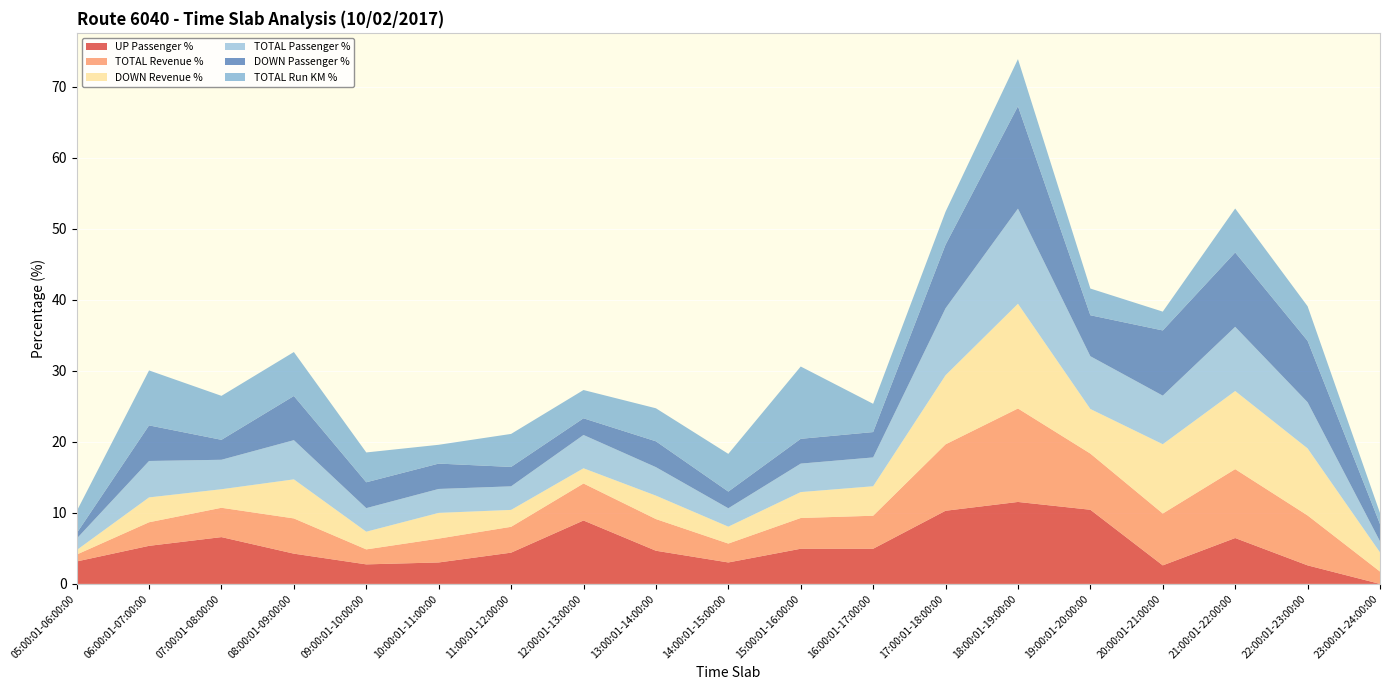

Reading left to right, transcribe all the data shown in this chart.

UP Passenger %: 05:00:01-06:00:00=3.2	06:00:01-07:00:00=5.4	07:00:01-08:00:00=6.6	08:00:01-09:00:00=4.3	09:00:01-10:00:00=2.8	10:00:01-11:00:00=3.0	11:00:01-12:00:00=4.4	12:00:01-13:00:00=8.9	13:00:01-14:00:00=4.7	14:00:01-15:00:00=3.0	15:00:01-16:00:00=5.0	16:00:01-17:00:00=5.0	17:00:01-18:00:00=10.3	18:00:01-19:00:00=11.5	19:00:01-20:00:00=10.4	20:00:01-21:00:00=2.6	21:00:01-22:00:00=6.5	22:00:01-23:00:00=2.6	23:00:01-24:00:00=0.0
TOTAL Revenue %: 05:00:01-06:00:00=1.0	06:00:01-07:00:00=3.3	07:00:01-08:00:00=4.1	08:00:01-09:00:00=5.0	09:00:01-10:00:00=2.1	10:00:01-11:00:00=3.4	11:00:01-12:00:00=3.6	12:00:01-13:00:00=5.2	13:00:01-14:00:00=4.5	14:00:01-15:00:00=2.7	15:00:01-16:00:00=4.3	16:00:01-17:00:00=4.7	17:00:01-18:00:00=9.3	18:00:01-19:00:00=13.2	19:00:01-20:00:00=7.9	20:00:01-21:00:00=7.3	21:00:01-22:00:00=9.7	22:00:01-23:00:00=7.0	23:00:01-24:00:00=1.7
DOWN Revenue %: 05:00:01-06:00:00=0.6	06:00:01-07:00:00=3.5	07:00:01-08:00:00=2.6	08:00:01-09:00:00=5.5	09:00:01-10:00:00=2.5	10:00:01-11:00:00=3.6	11:00:01-12:00:00=2.4	12:00:01-13:00:00=2.1	13:00:01-14:00:00=3.3	14:00:01-15:00:00=2.4	15:00:01-16:00:00=3.6	16:00:01-17:00:00=4.2	17:00:01-18:00:00=9.7	18:00:01-19:00:00=14.8	19:00:01-20:00:00=6.3	20:00:01-21:00:00=9.8	21:00:01-22:00:00=11.0	22:00:01-23:00:00=9.4	23:00:01-24:00:00=2.7
TOTAL Passenger %: 05:00:01-06:00:00=1.6	06:00:01-07:00:00=5.1	07:00:01-08:00:00=4.2	08:00:01-09:00:00=5.5	09:00:01-10:00:00=3.3	10:00:01-11:00:00=3.4	11:00:01-12:00:00=3.3	12:00:01-13:00:00=4.7	13:00:01-14:00:00=4.0	14:00:01-15:00:00=2.6	15:00:01-16:00:00=4.0	16:00:01-17:00:00=4.1	17:00:01-18:00:00=9.4	18:00:01-19:00:00=13.4	19:00:01-20:00:00=7.4	20:00:01-21:00:00=6.8	21:00:01-22:00:00=9.0	22:00:01-23:00:00=6.5	23:00:01-24:00:00=1.6
DOWN Passenger %: 05:00:01-06:00:00=0.8	06:00:01-07:00:00=5.0	07:00:01-08:00:00=2.8	08:00:01-09:00:00=6.2	09:00:01-10:00:00=3.6	10:00:01-11:00:00=3.6	11:00:01-12:00:00=2.7	12:00:01-13:00:00=2.4	13:00:01-14:00:00=3.6	14:00:01-15:00:00=2.4	15:00:01-16:00:00=3.5	16:00:01-17:00:00=3.6	17:00:01-18:00:00=8.9	18:00:01-19:00:00=14.4	19:00:01-20:00:00=5.8	20:00:01-21:00:00=9.2	21:00:01-22:00:00=10.5	22:00:01-23:00:00=8.7	23:00:01-24:00:00=2.4
TOTAL Run KM %: 05:00:01-06:00:00=3.1	06:00:01-07:00:00=7.7	07:00:01-08:00:00=6.2	08:00:01-09:00:00=6.2	09:00:01-10:00:00=4.2	10:00:01-11:00:00=2.6	11:00:01-12:00:00=4.7	12:00:01-13:00:00=4.0	13:00:01-14:00:00=4.7	14:00:01-15:00:00=5.3	15:00:01-16:00:00=10.2	16:00:01-17:00:00=4.0	17:00:01-18:00:00=4.7	18:00:01-19:00:00=6.6	19:00:01-20:00:00=3.8	20:00:01-21:00:00=2.6	21:00:01-22:00:00=6.2	22:00:01-23:00:00=4.9	23:00:01-24:00:00=1.6